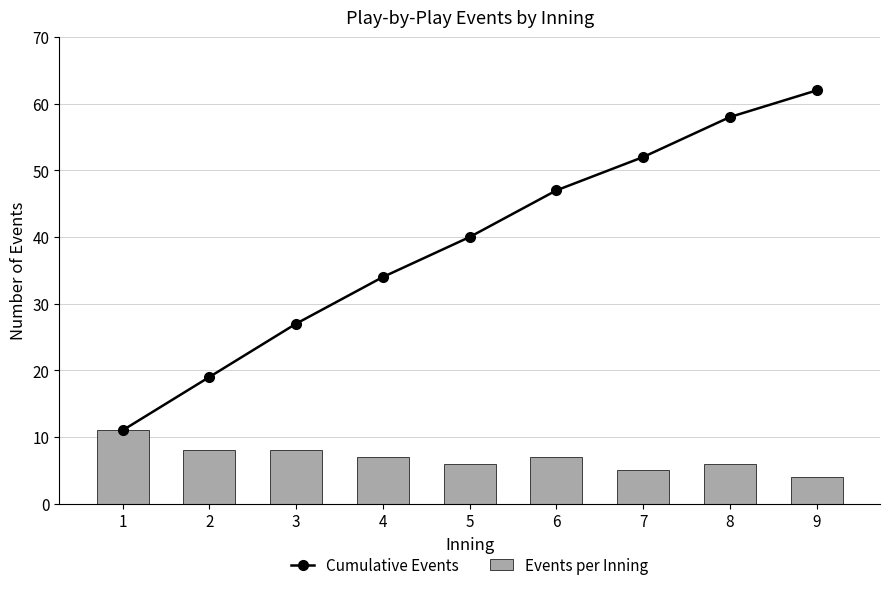

What is the difference between the Events per Inning values at 2 and 7?

3